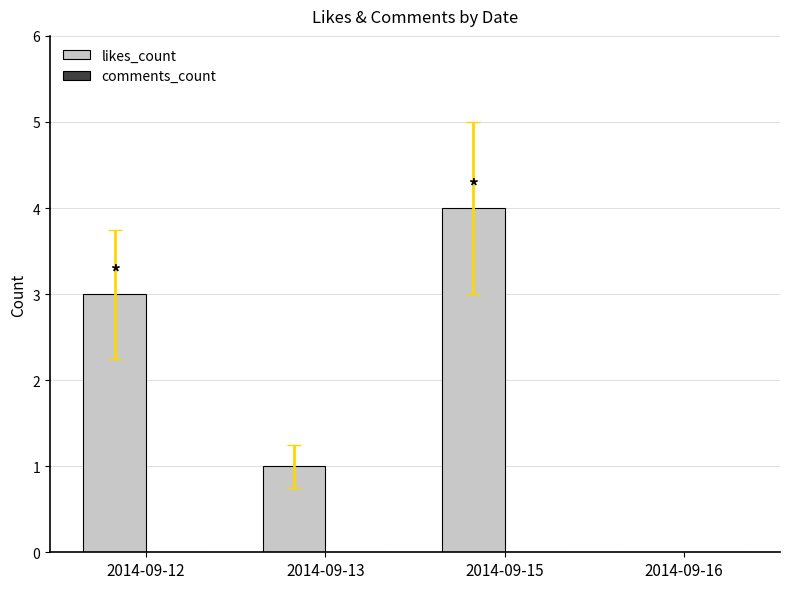

What is the sum of the values at 2014-09-12 and 2014-09-15?

7